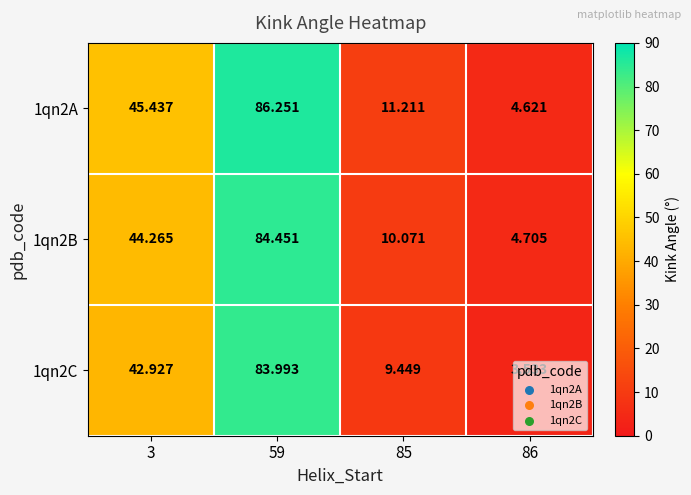

Count the number of data series in this chart.

3